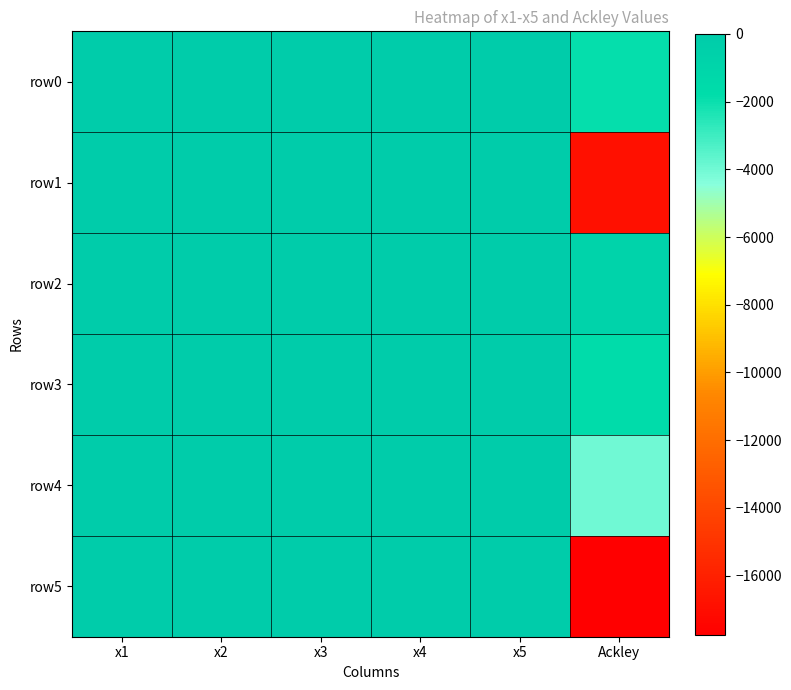

What is the maximum value shown in the chart?

8.6